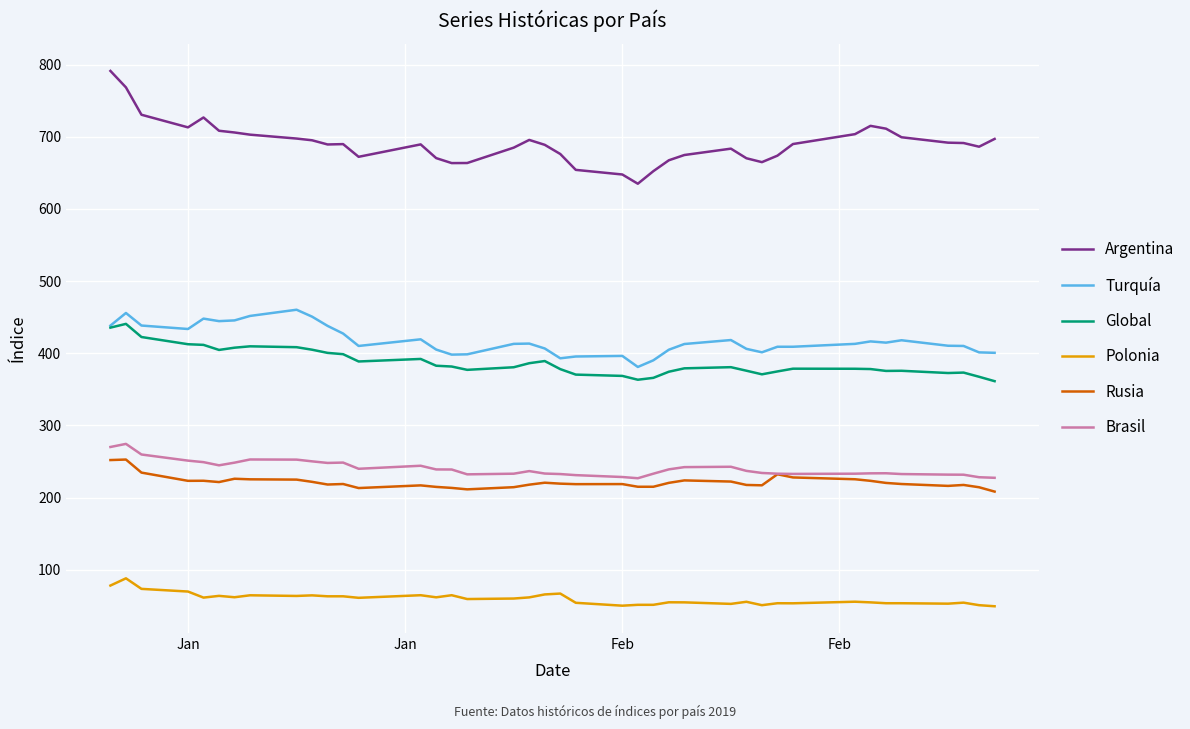

Which series has the largest range (max minus min)?

Argentina